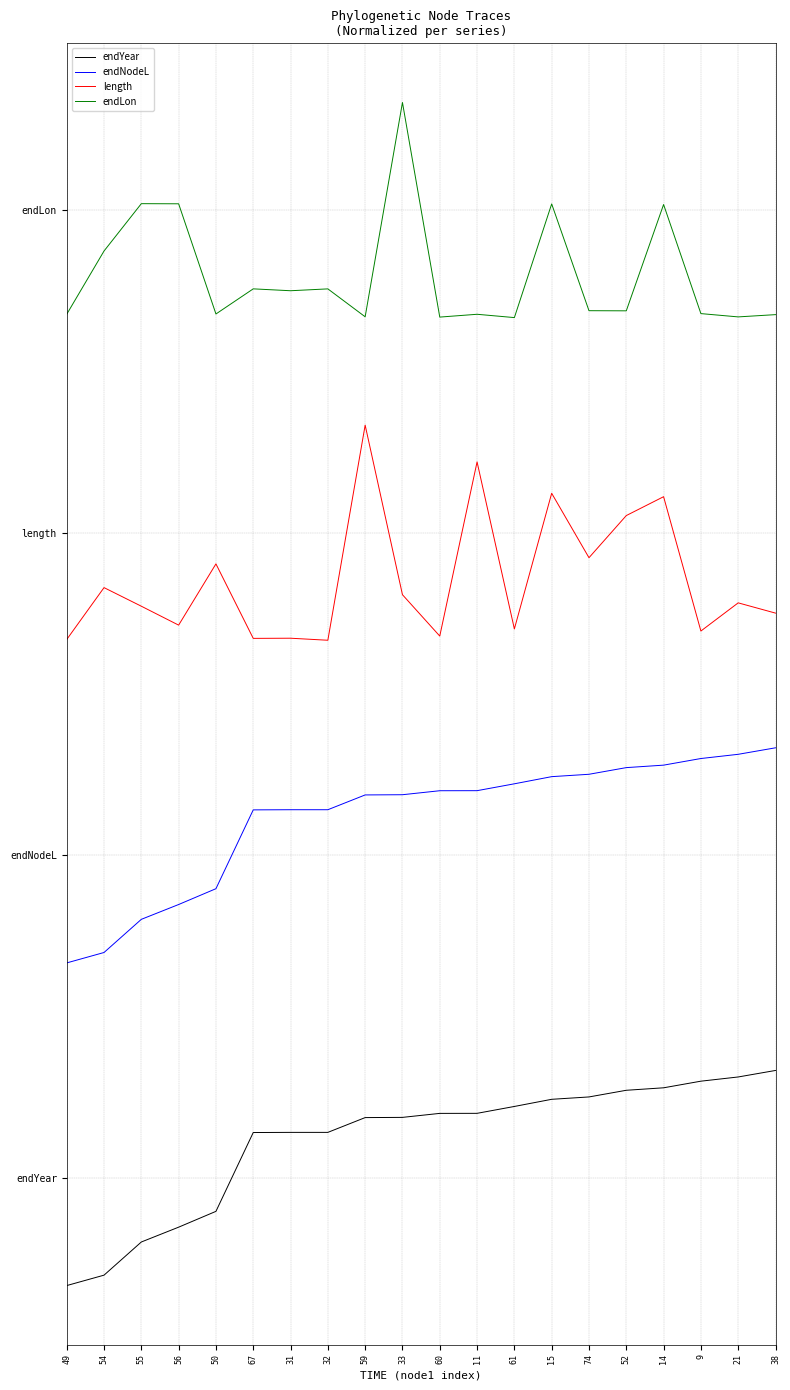

What value does the endNodeL series have at 59?

2.3